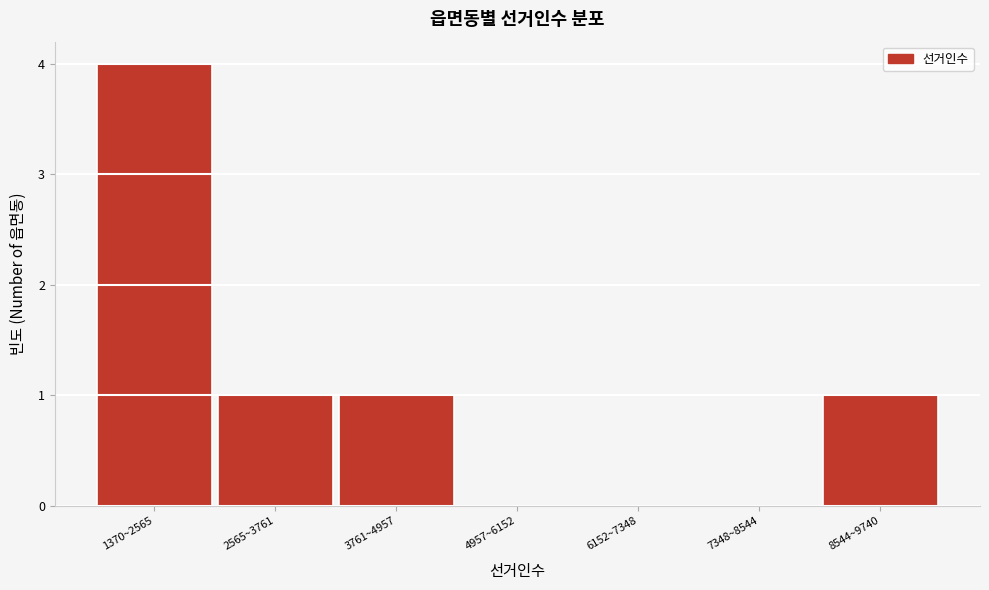

Reading left to right, extract all data points from this chart.

1370~2565=4	2565~3761=1	3761~4957=1	4957~6152=0	6152~7348=0	7348~8544=0	8544~9740=1